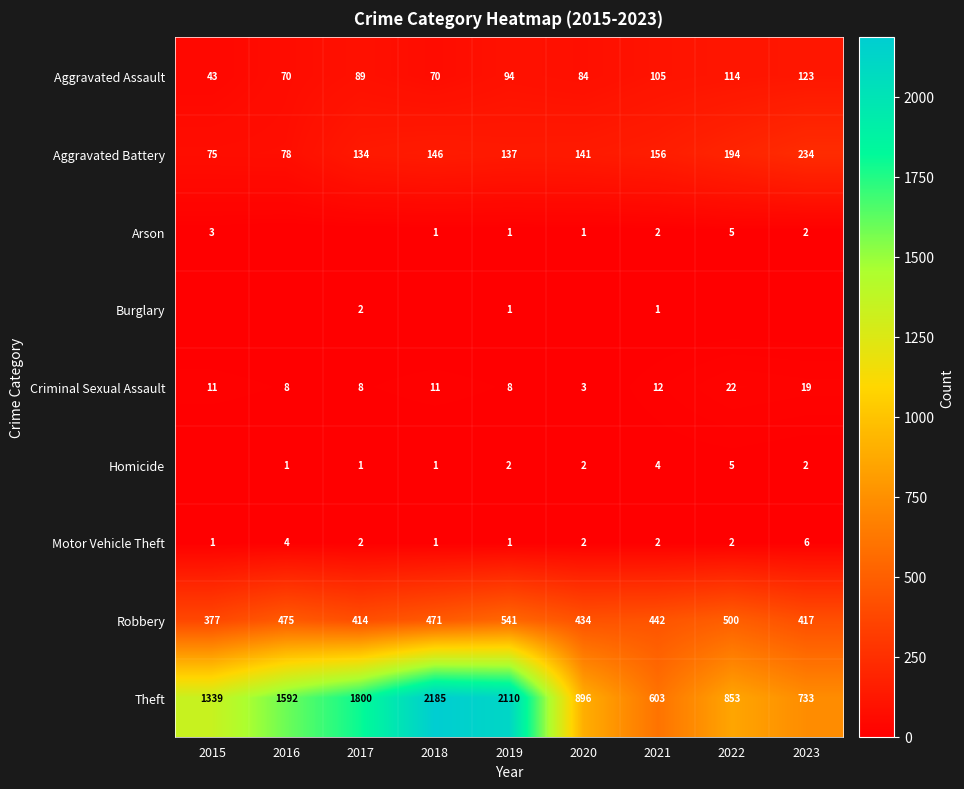

At how many categories does at least one series exceed 2153?

1